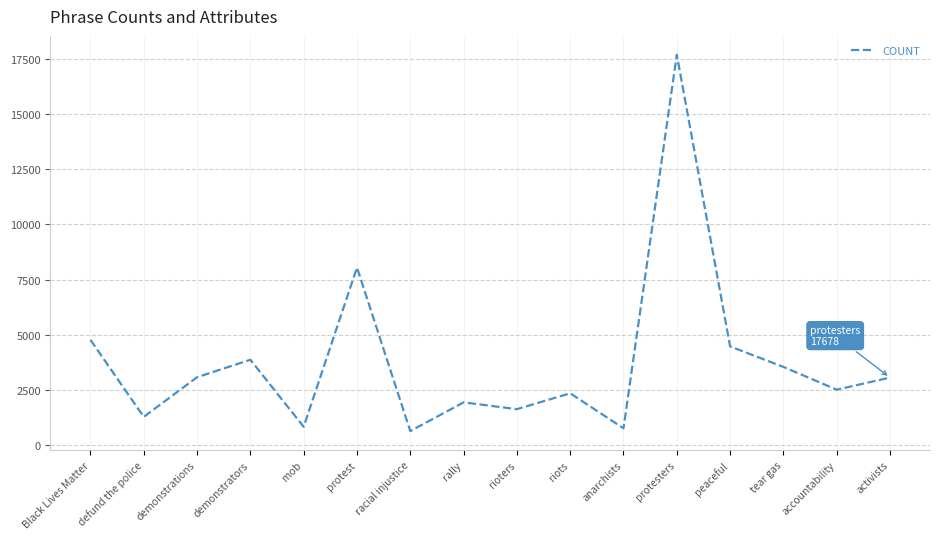

At which label does the data first exceed 3070?

Black Lives Matter